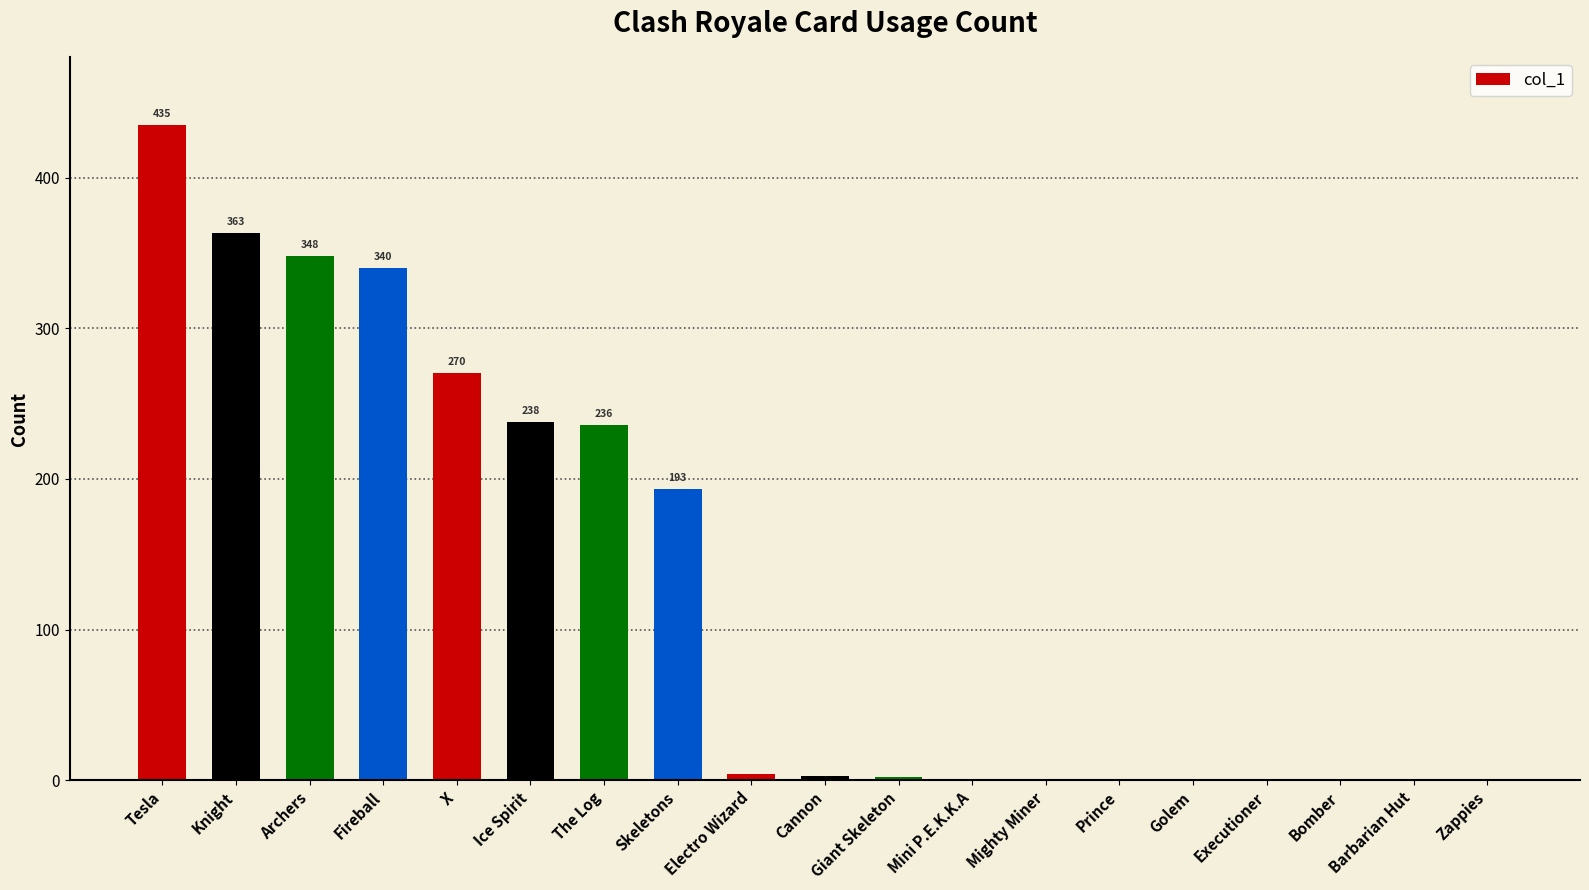

Which label corresponds to the largest value in the chart?

Tesla